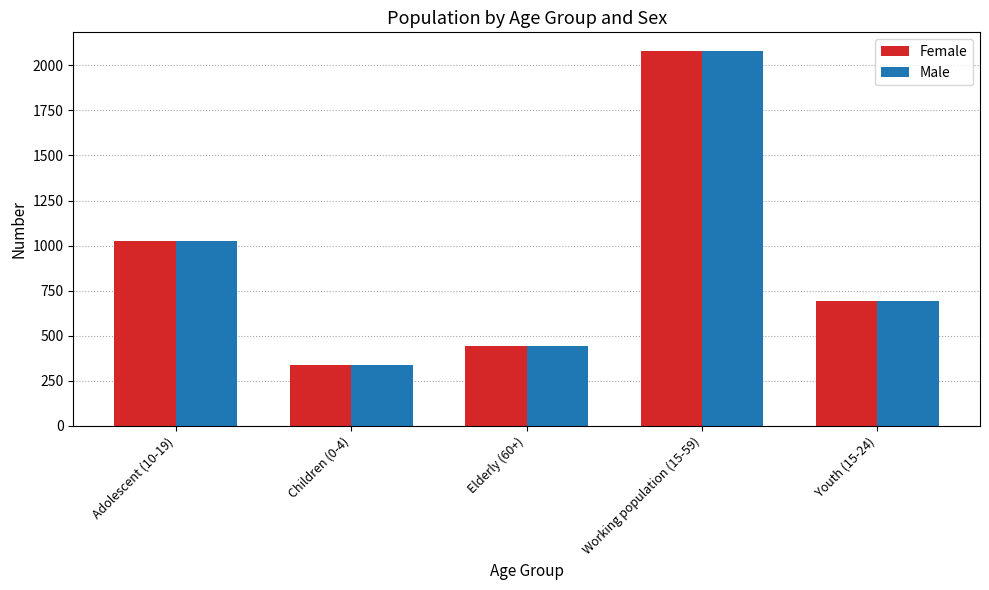

What is the highest value of the Male series?

2079